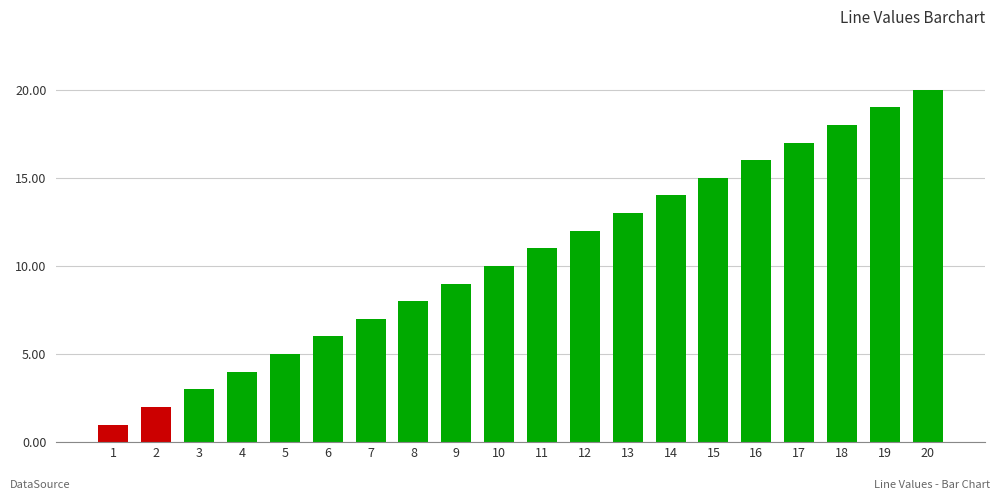

Reading right to left, list all the values displayed in this chart.

20	19	18	17	16	15	14	13	12	11	10	9	8	7	6	5	4	3	2	1